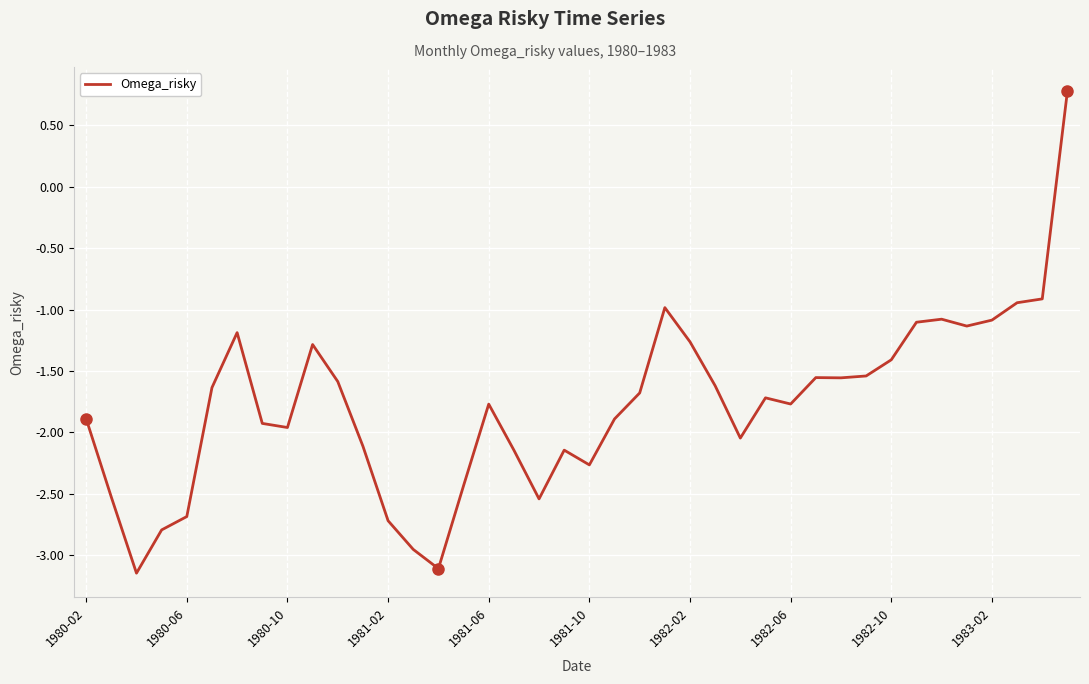

What is the difference between the maximum and minimum values?

3.9